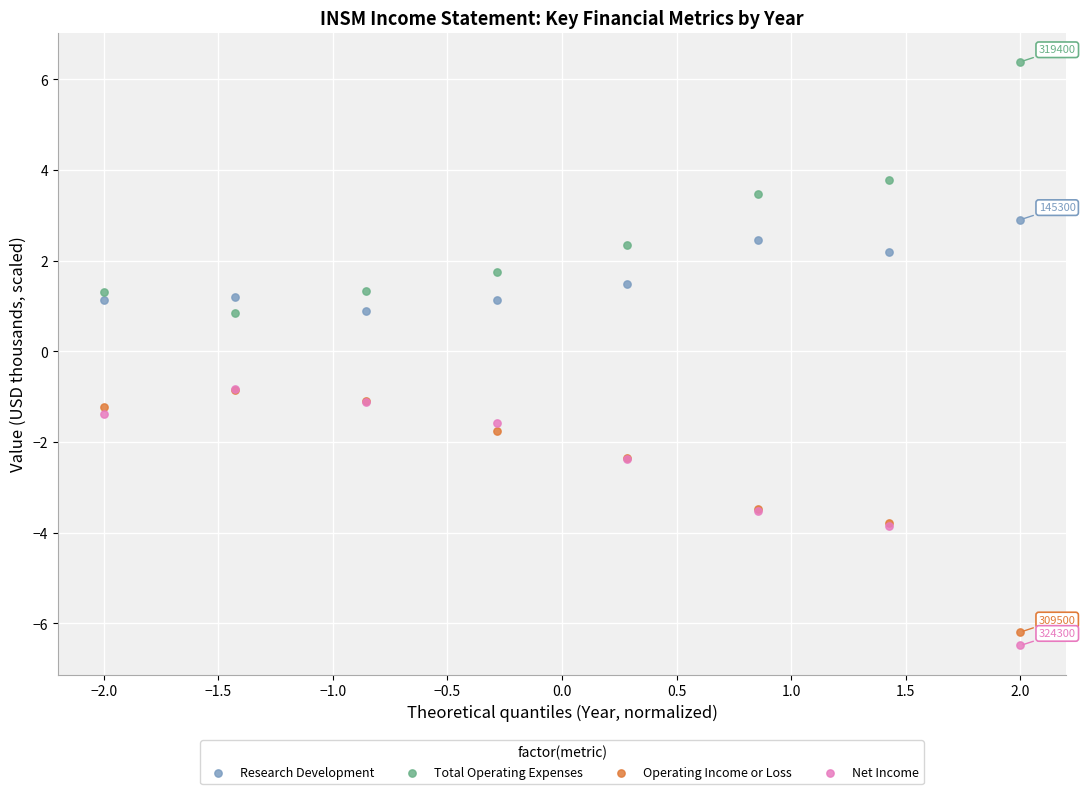

What are all the series names shown in the legend?

Research Development, Total Operating Expenses, Operating Income or Loss, Net Income